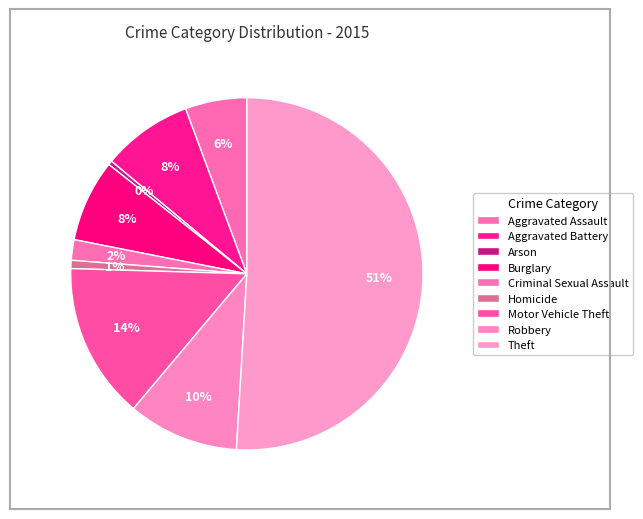

Which slice represents more than half of the pie?

Theft